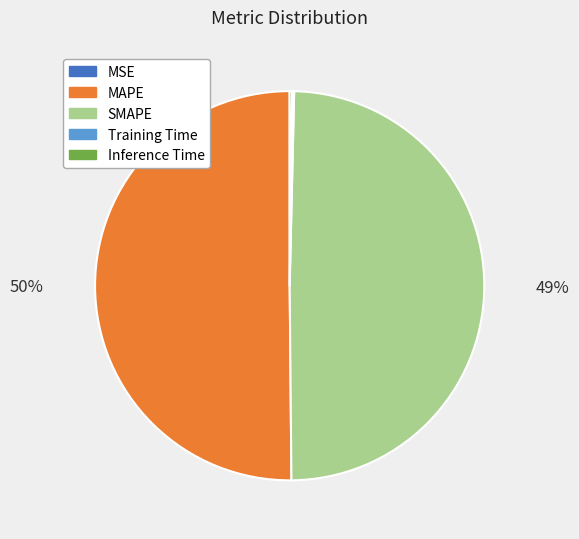

To the nearest percent, what is the combined percentage of MAPE and SMAPE?

100%